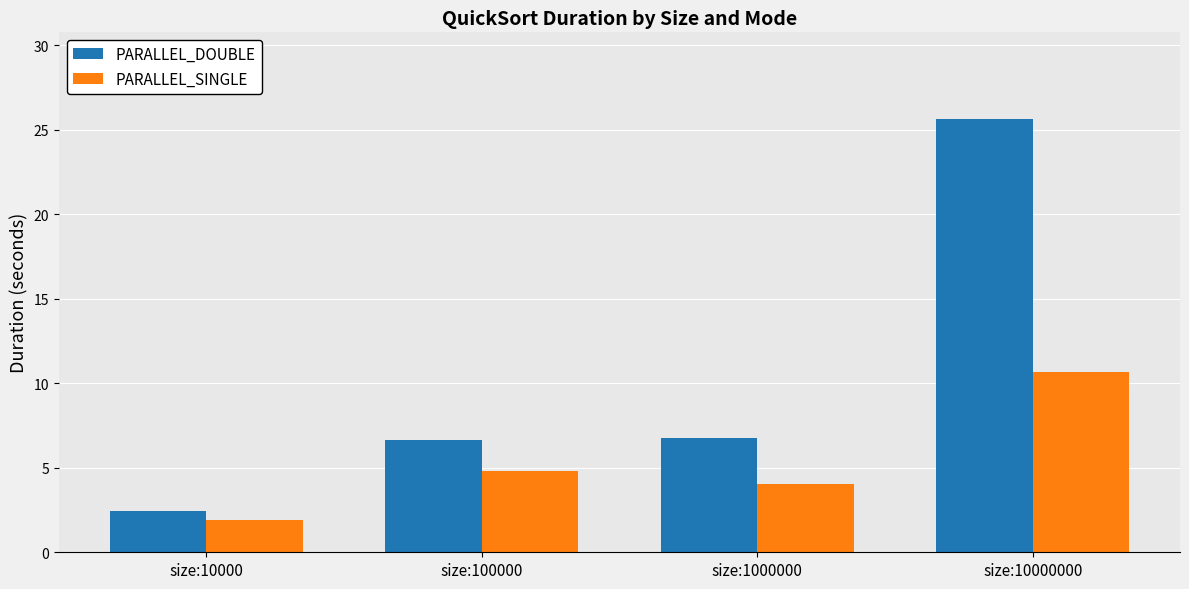

What is the total value across all series at size:10000000?

36.3